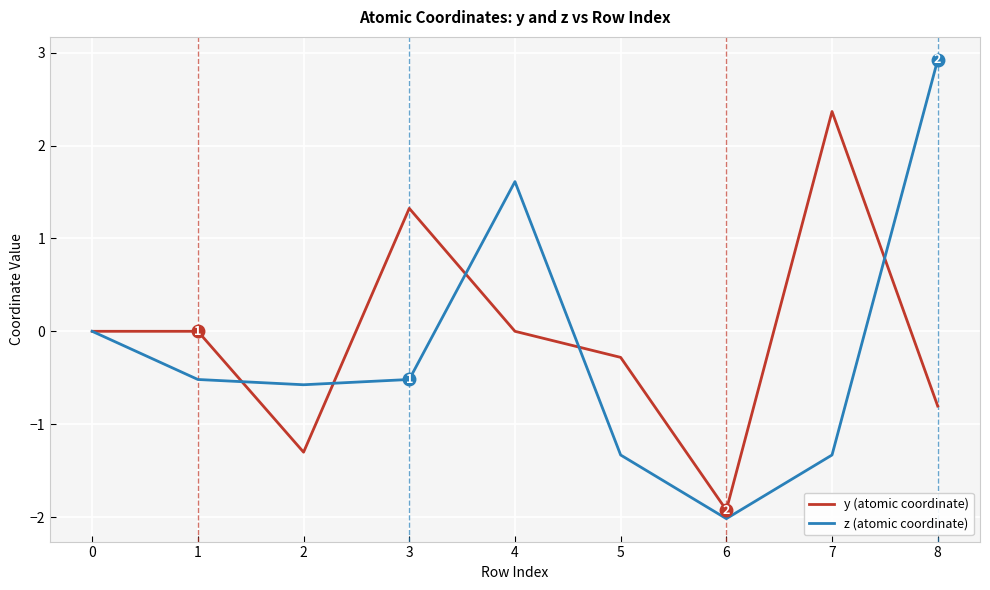

Which series has the largest total across all categories?

y (atomic coordinate)